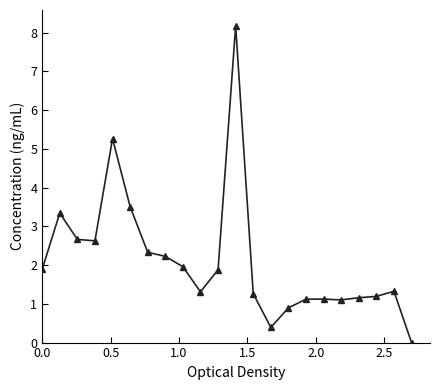

What is the greatest value displayed?

8.2